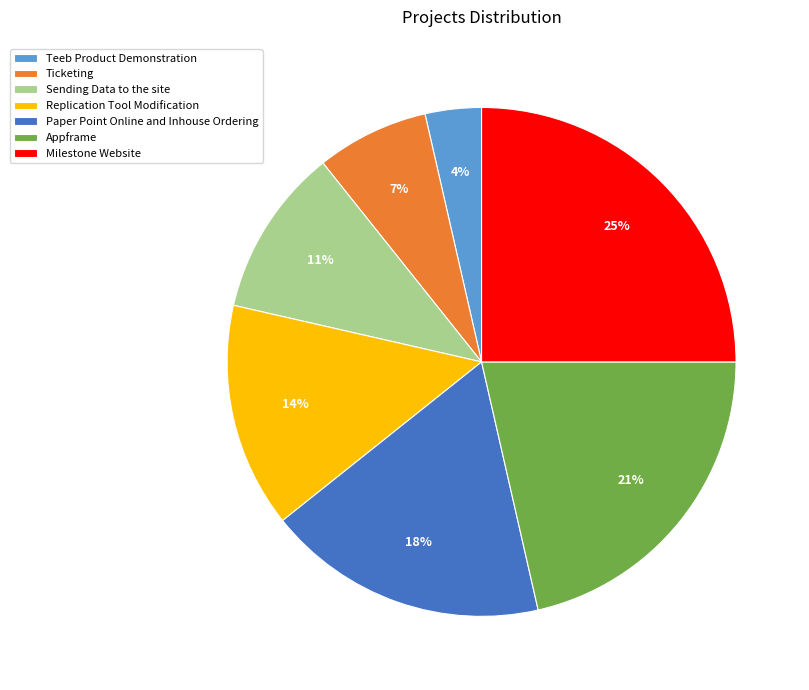

Is Sending Data to the site the majority of the pie?

No